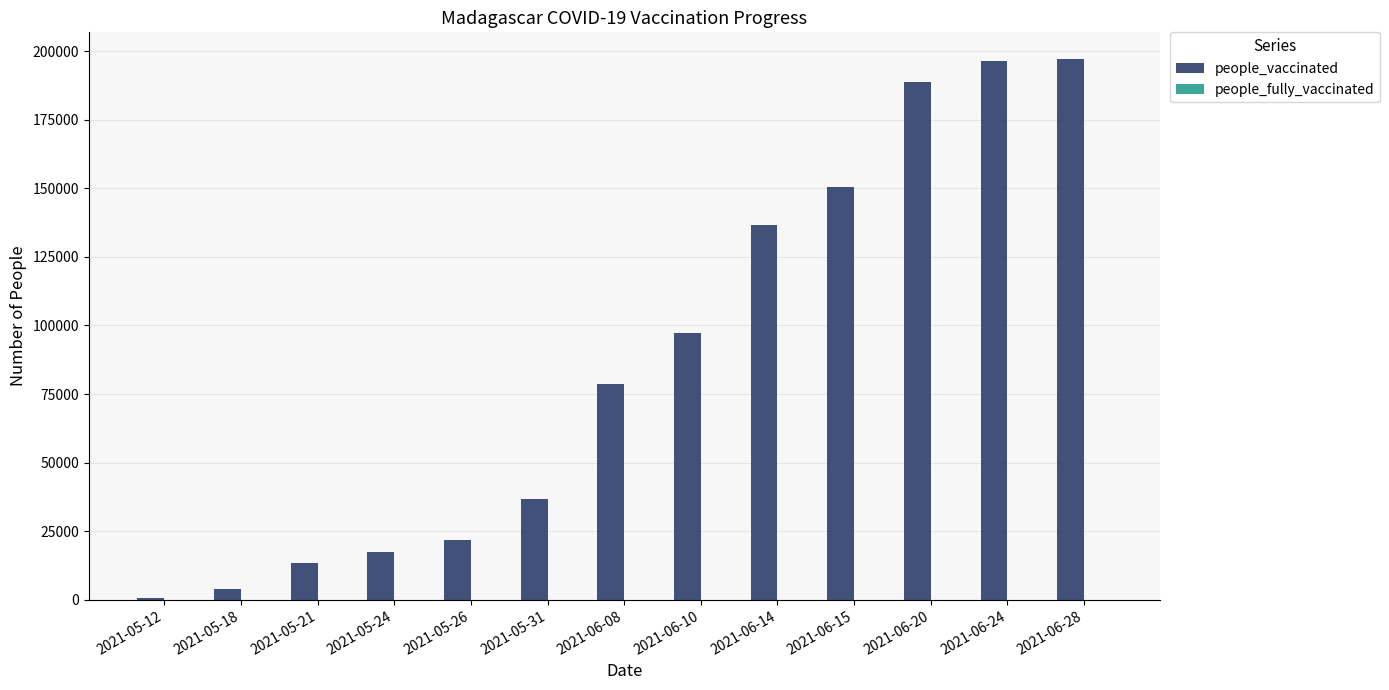

What is the maximum value shown in the chart?

197001